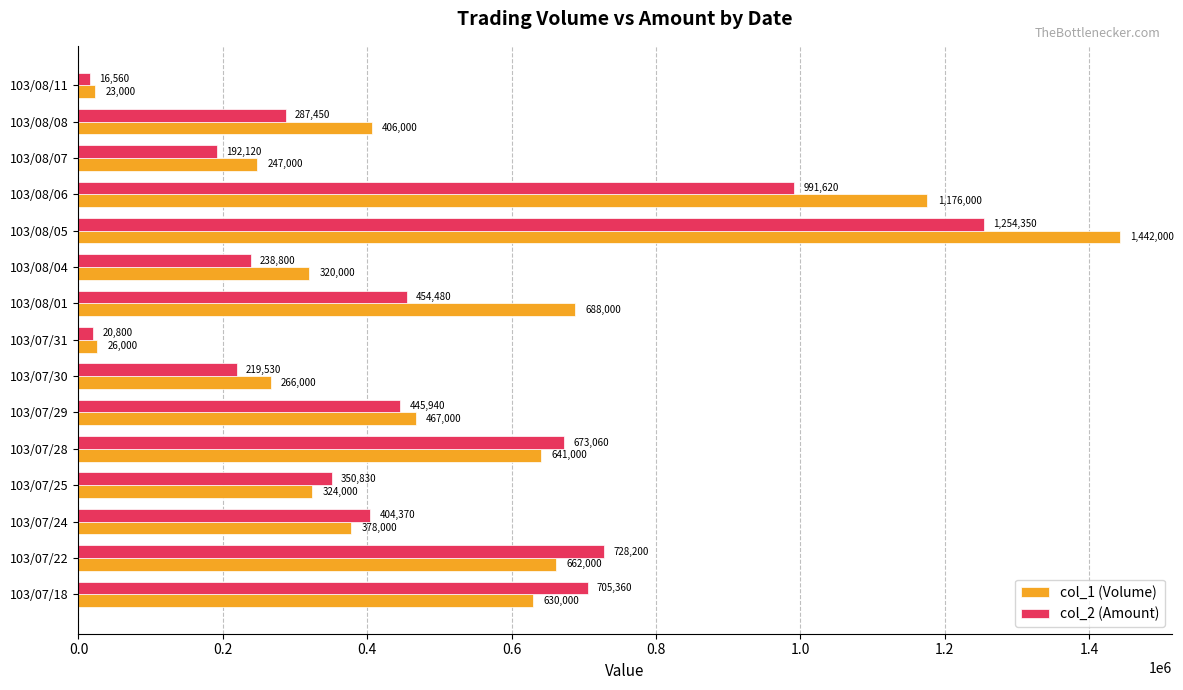

Which series has the widest spread of values?

col_1 (Volume)